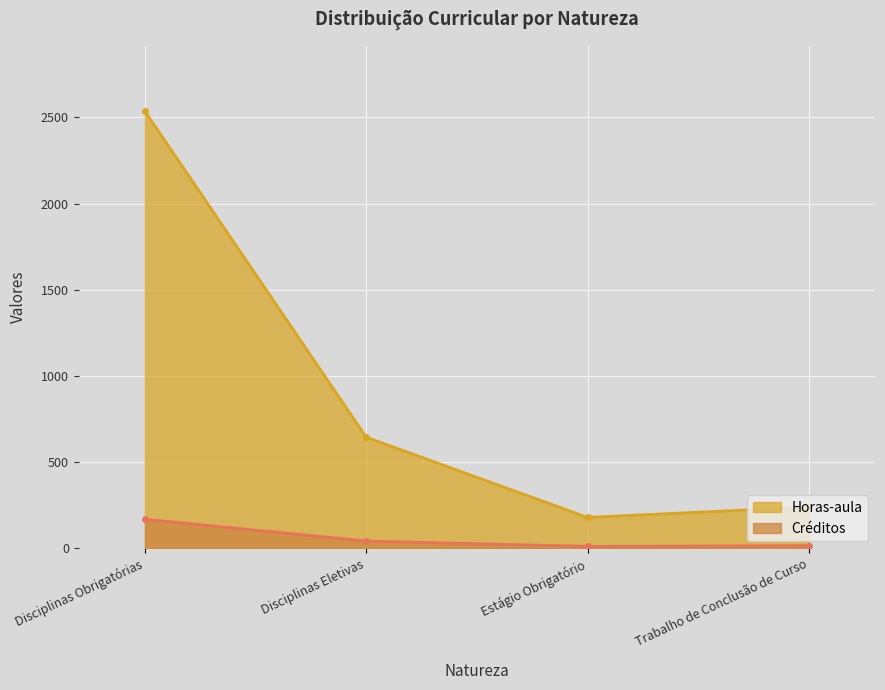

What is the value of the Horas-aula point at the 4th from the left?

240